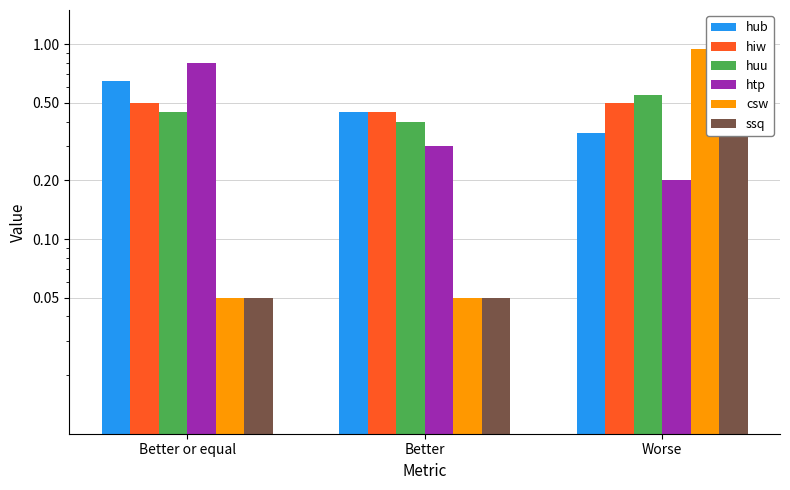

Which series has the largest total across all categories?

hub